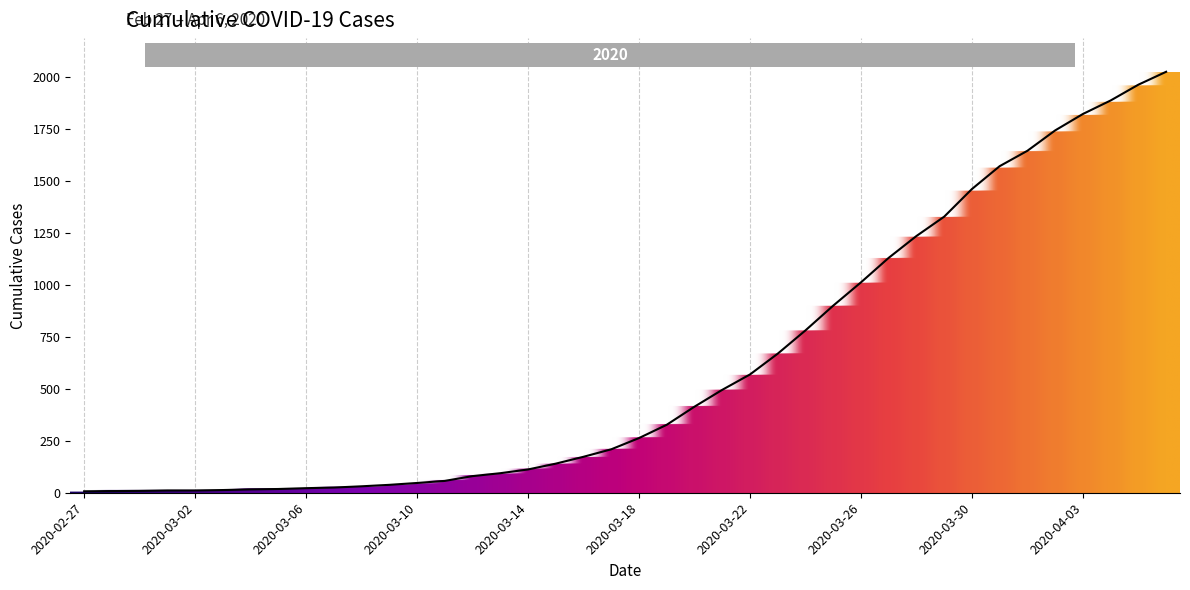

What is the greatest value displayed?

2025